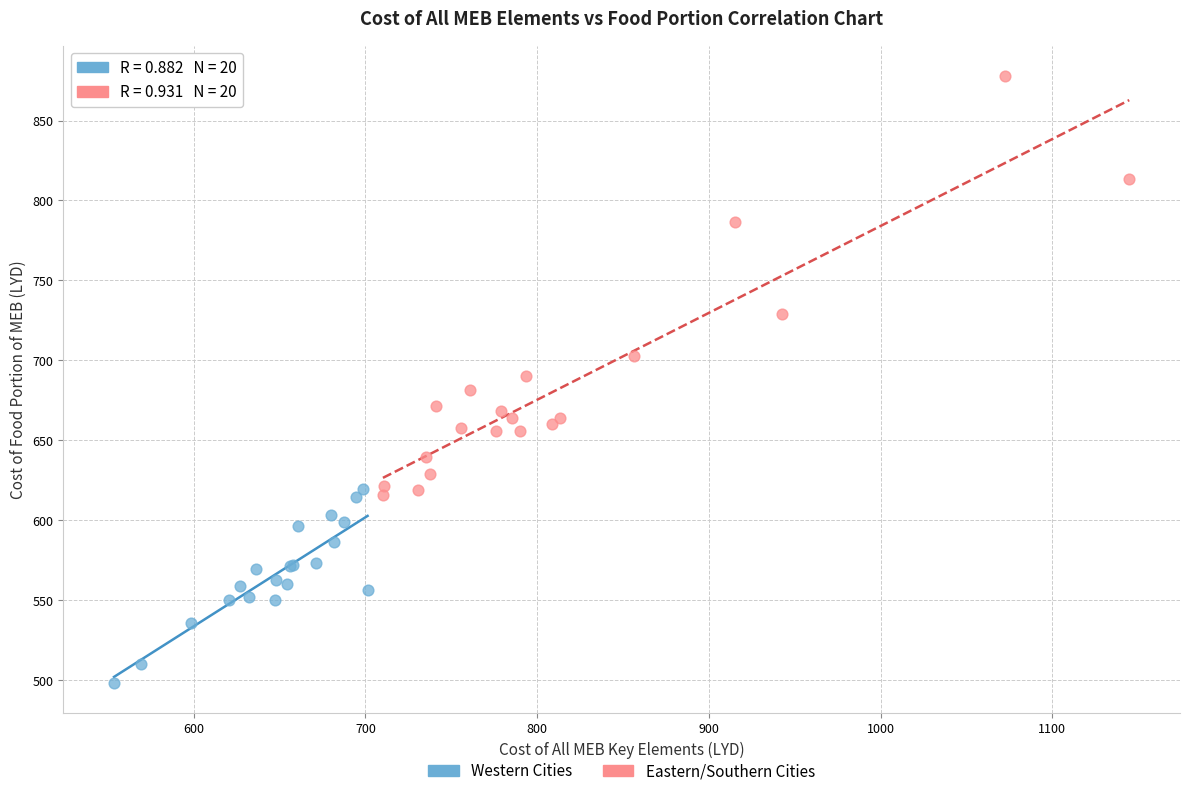

Which series reaches the minimum Y coordinate?

Western Cities